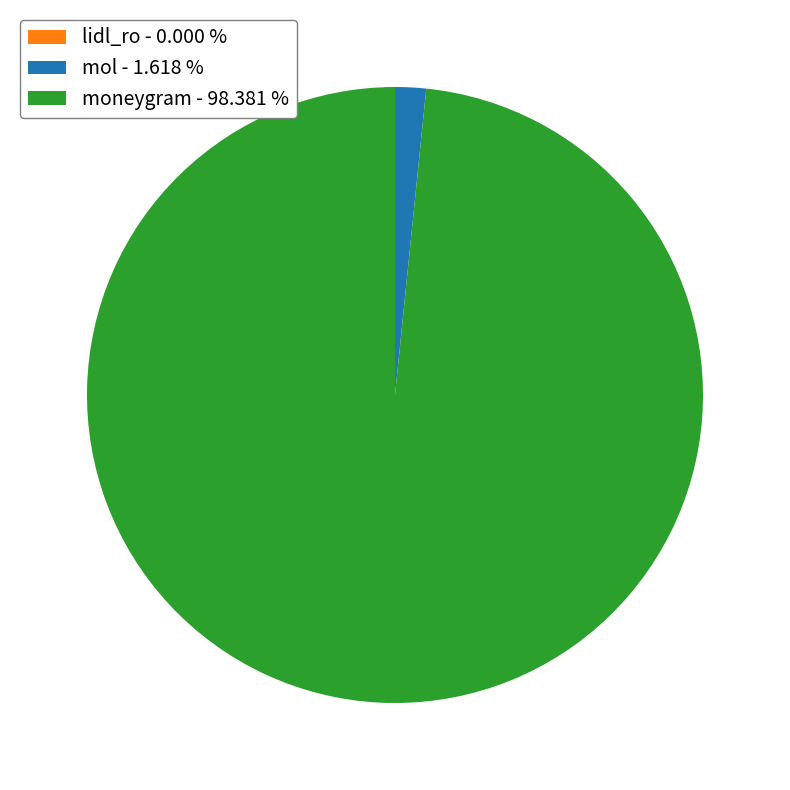

Do mol - 1.618 % and moneygram - 98.381 % together represent more than half of the pie?

Yes